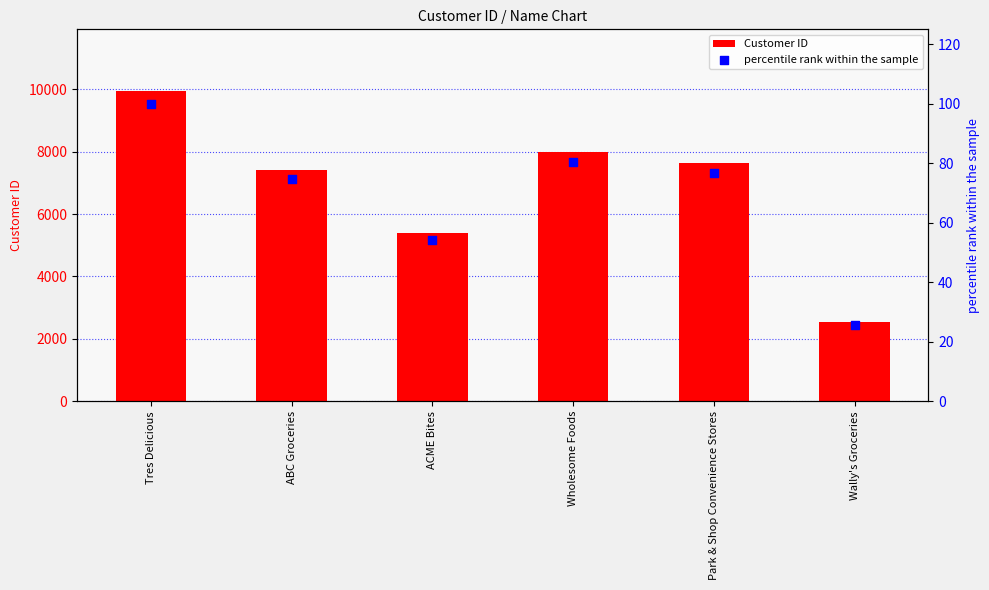

At how many categories does at least one series exceed 7958?

2